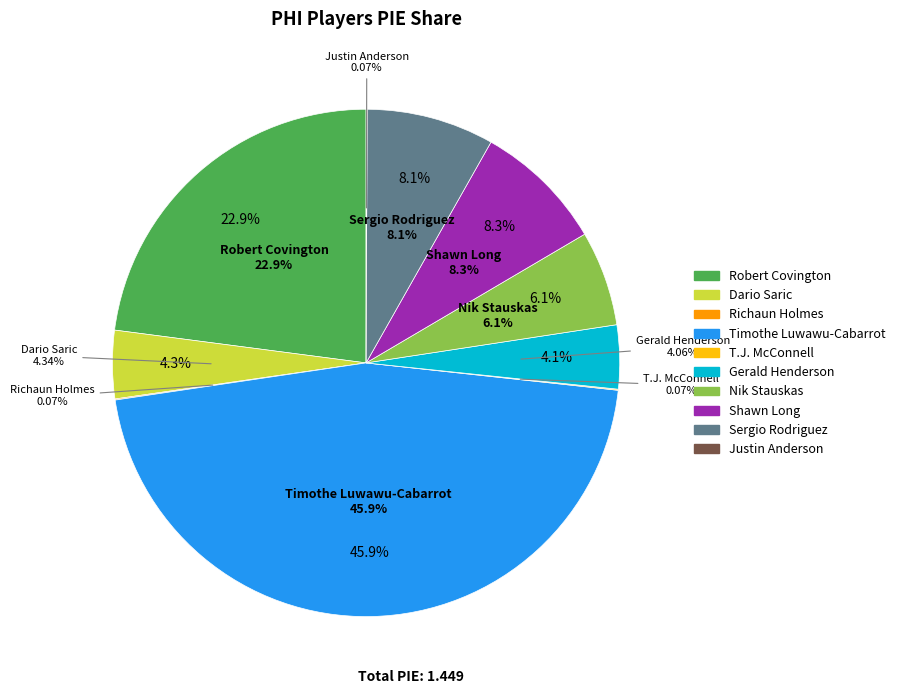

Rank the categories by value from highest to lowest.

Timothe Luwawu-Cabarrot, Robert Covington, Shawn Long, Sergio Rodriguez, Nik Stauskas, Dario Saric, Gerald Henderson, Richaun Holmes, T.J. McConnell, Justin Anderson